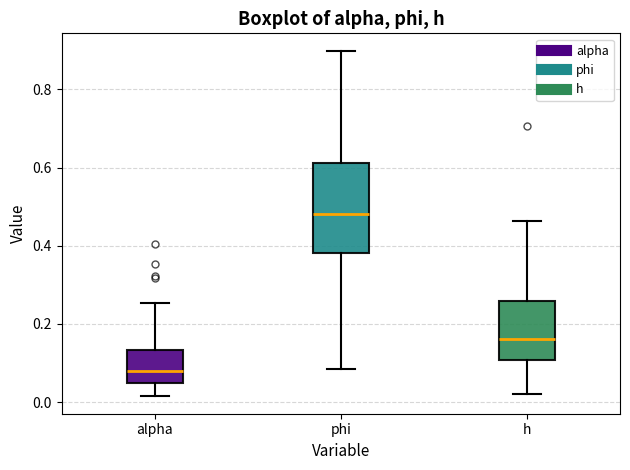

Reading left to right, read every box against the y-axis: the position of its median line, the range the box covers, and the ends of its whiskers. The values are not printed on the chart, so give them approximately, as read against the axis.

alpha: median 0.08, box 0.04 to 0.14, whiskers 0.02 to 0.26
phi: median 0.48, box 0.38 to 0.62, whiskers 0.08 to 0.90
h: median 0.16, box 0.10 to 0.26, whiskers 0.02 to 0.46